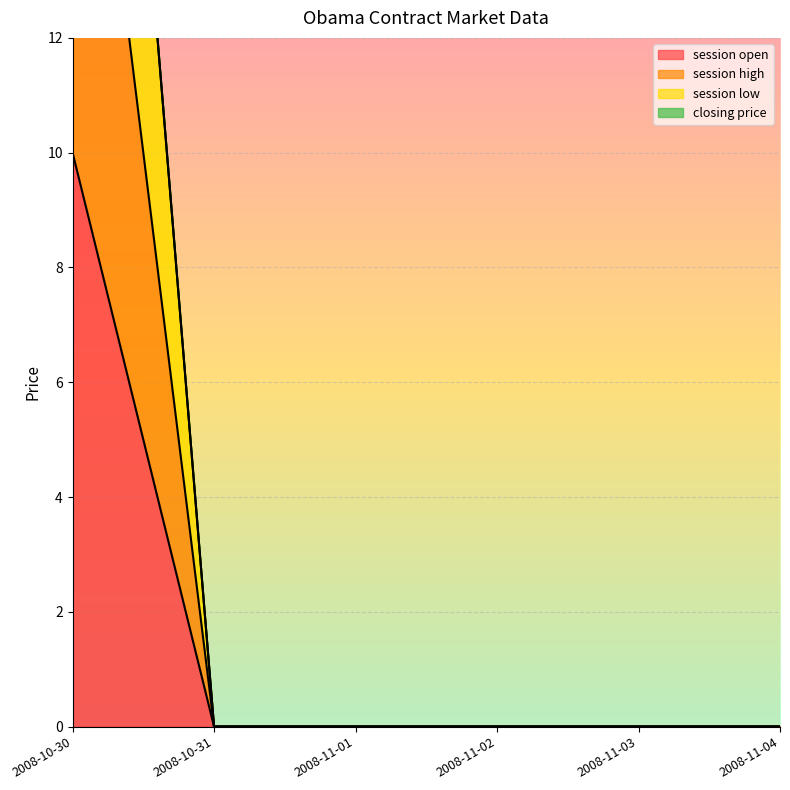

Is the value of session open at 2008-11-03 greater than the value of session low at 2008-11-01?

No